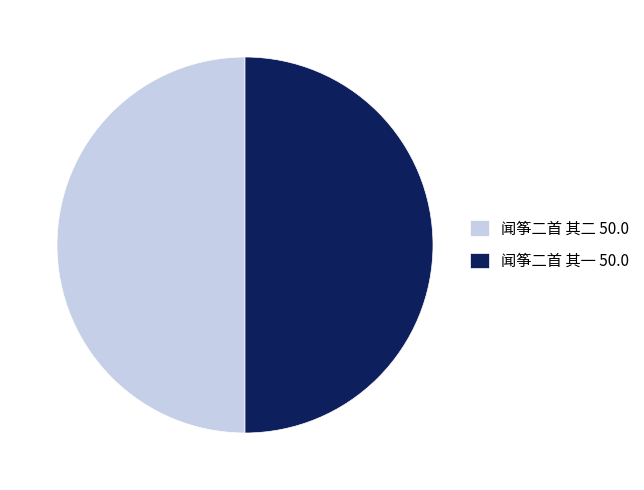

Count the number of slices in the pie.

2